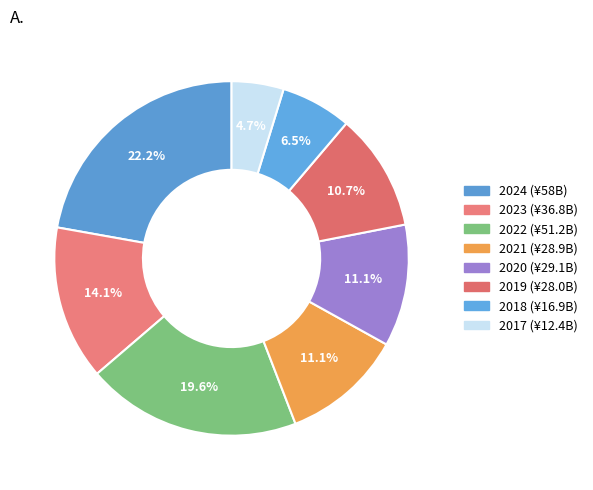

True or false: 2024 accounts for 22% of the total.

True